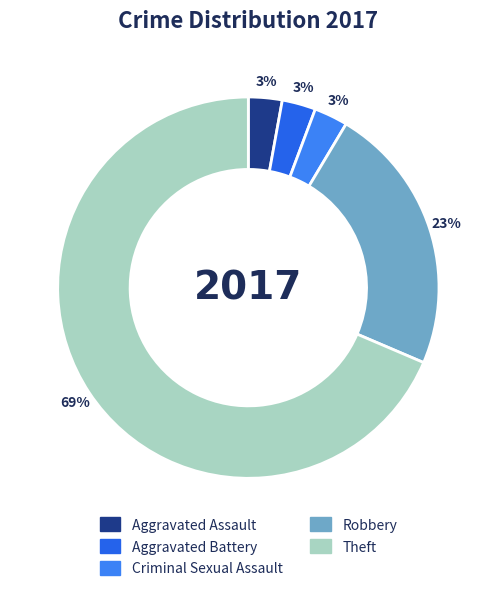

How many segments does this pie chart have?

5